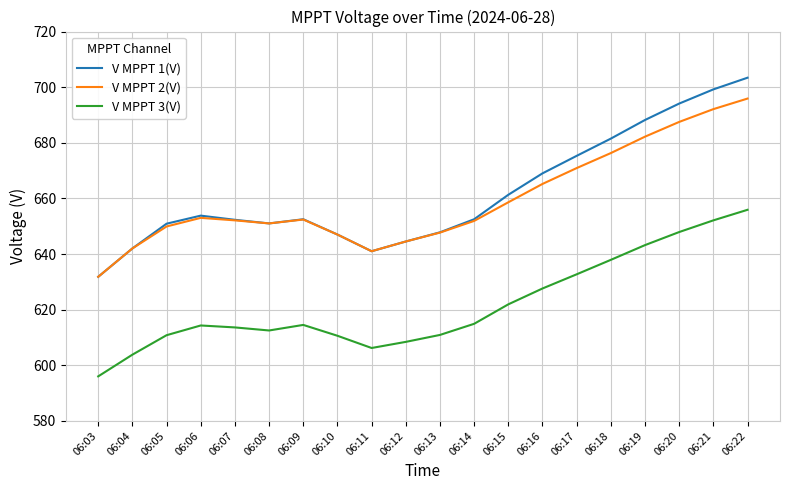

True or false: V MPPT 1(V) has a value of 1138.9 at 06:15.

False